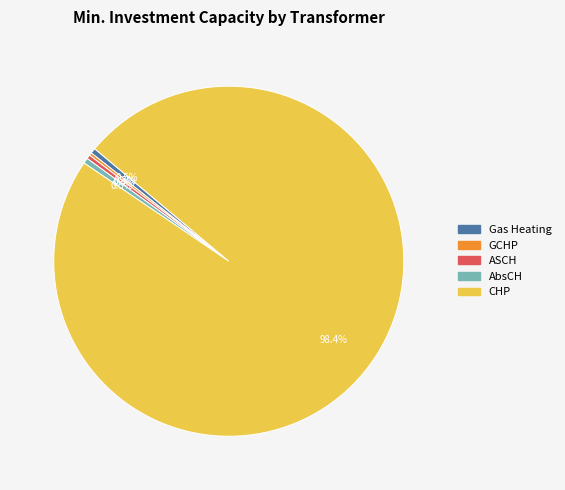

Does any single category account for the majority?

Yes